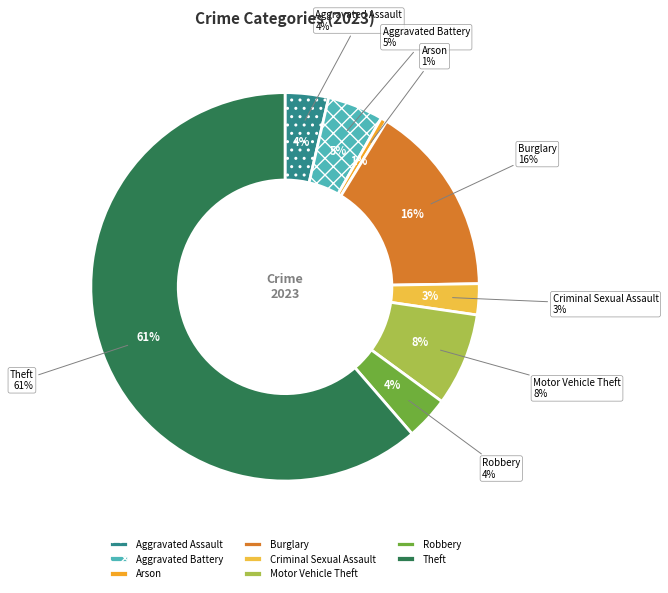

Which category has the smallest portion of the pie?

Arson